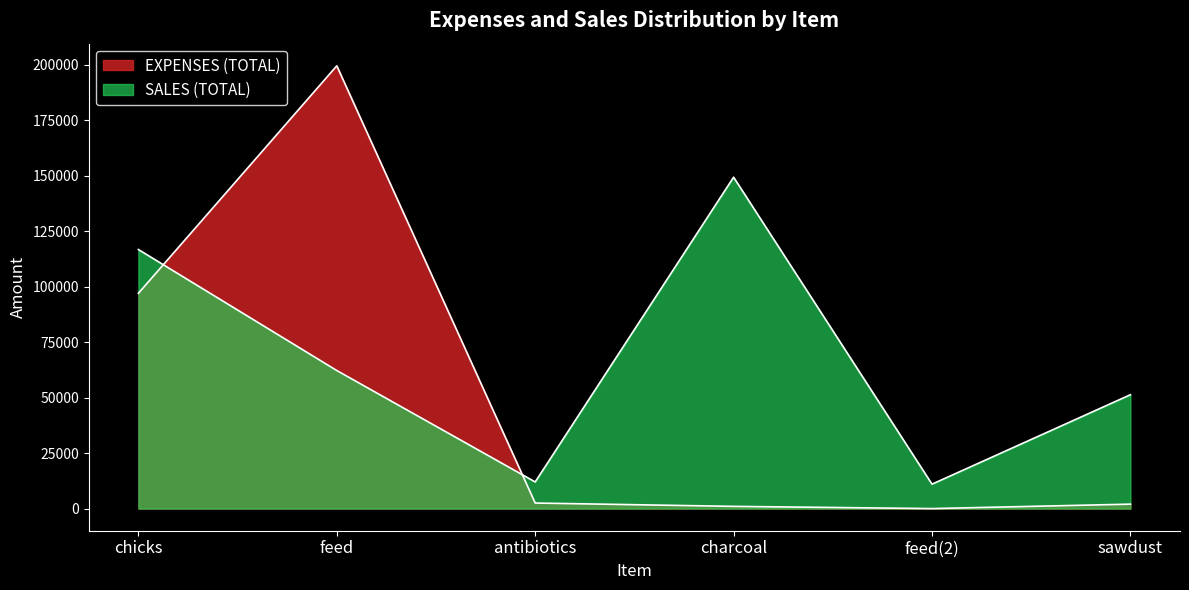

The EXPENSES (TOTAL) series shows 1000.0 at charcoal. True or false?

True